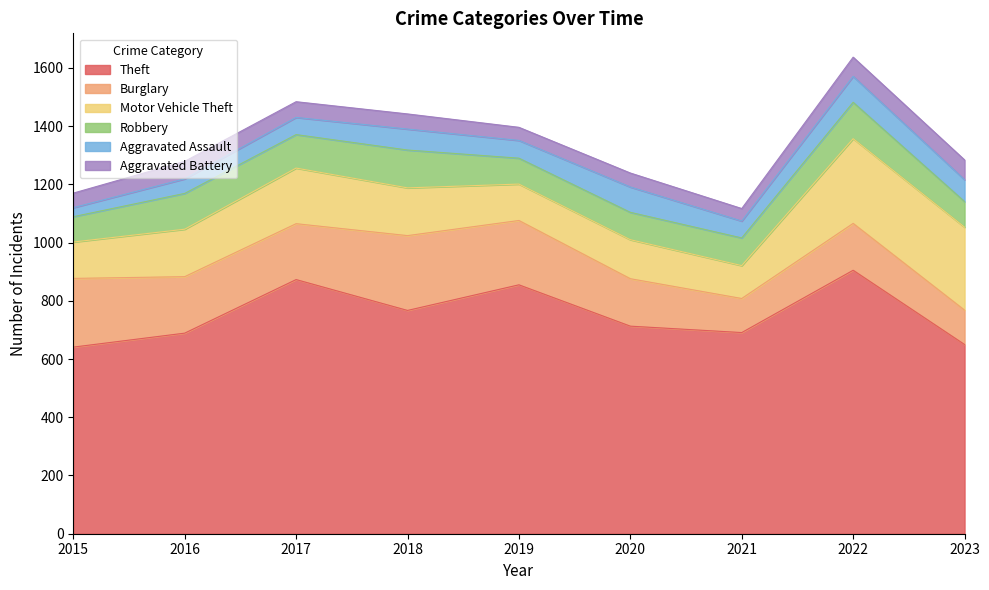

Is it true that Theft equals 713 at 2020?

True